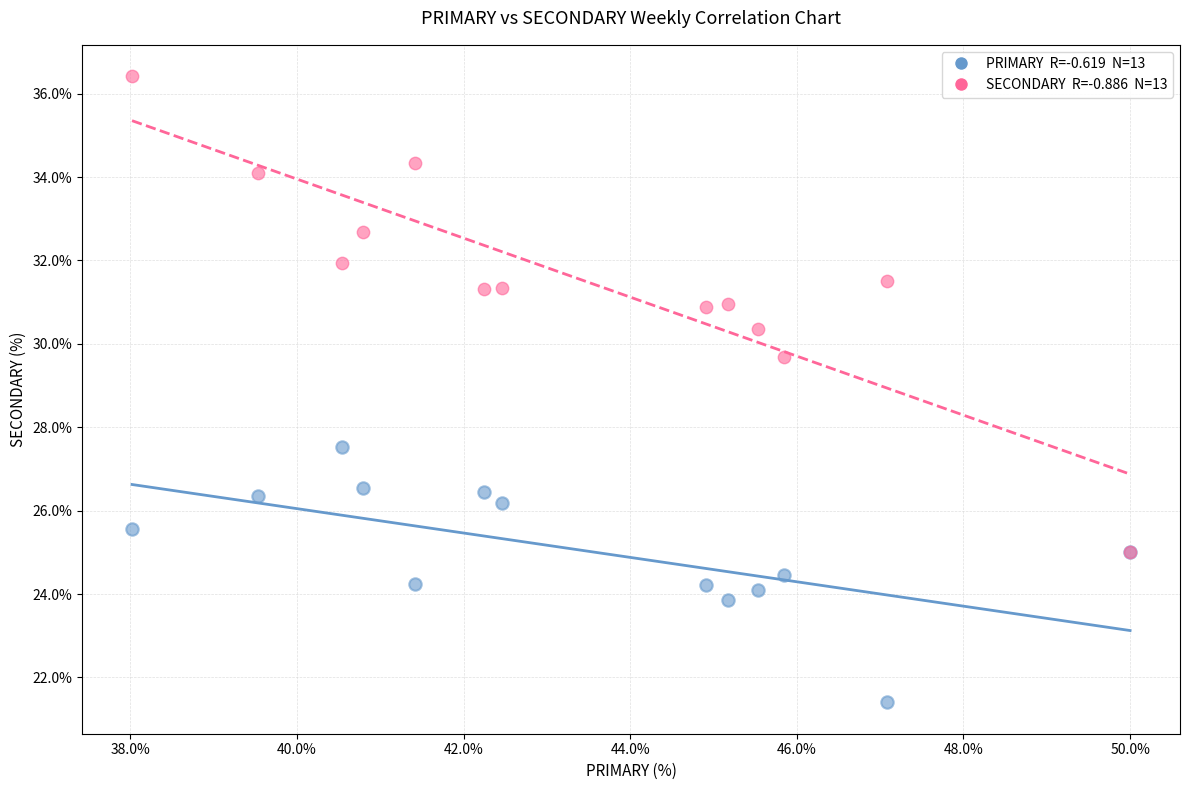

Across all series, what Y value is closest to 28?

27.5